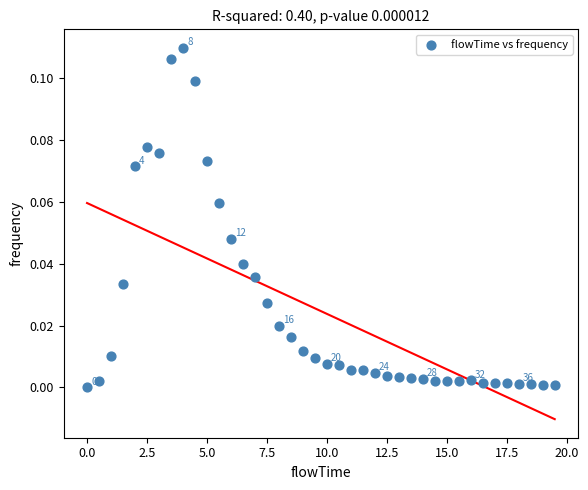

What is the range of X values (max minus min)?

19.5